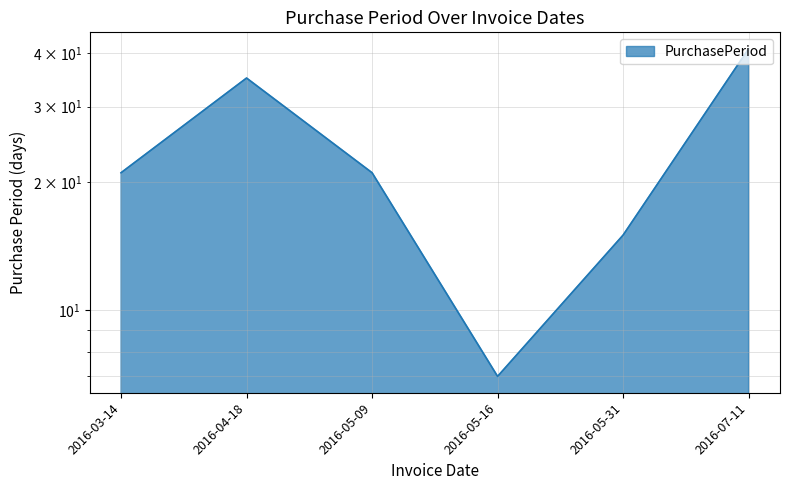

List the labels in order of value, smallest first.

2016-05-16, 2016-05-31, 2016-03-14, 2016-05-09, 2016-04-18, 2016-07-11